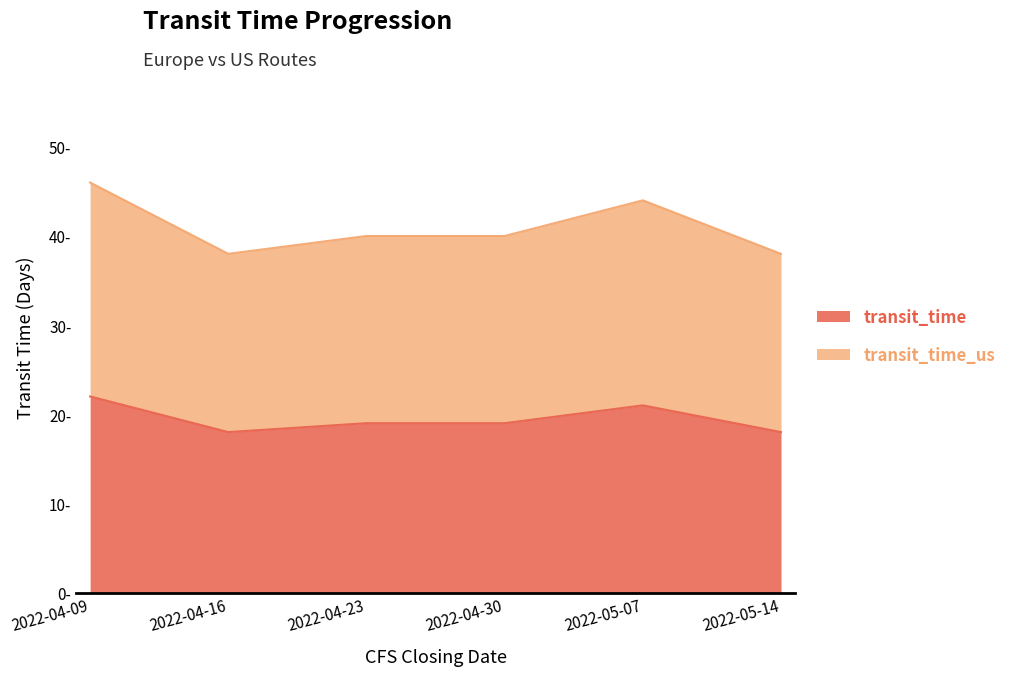

True or false: transit_time and transit_time_us intersect in this chart.

False